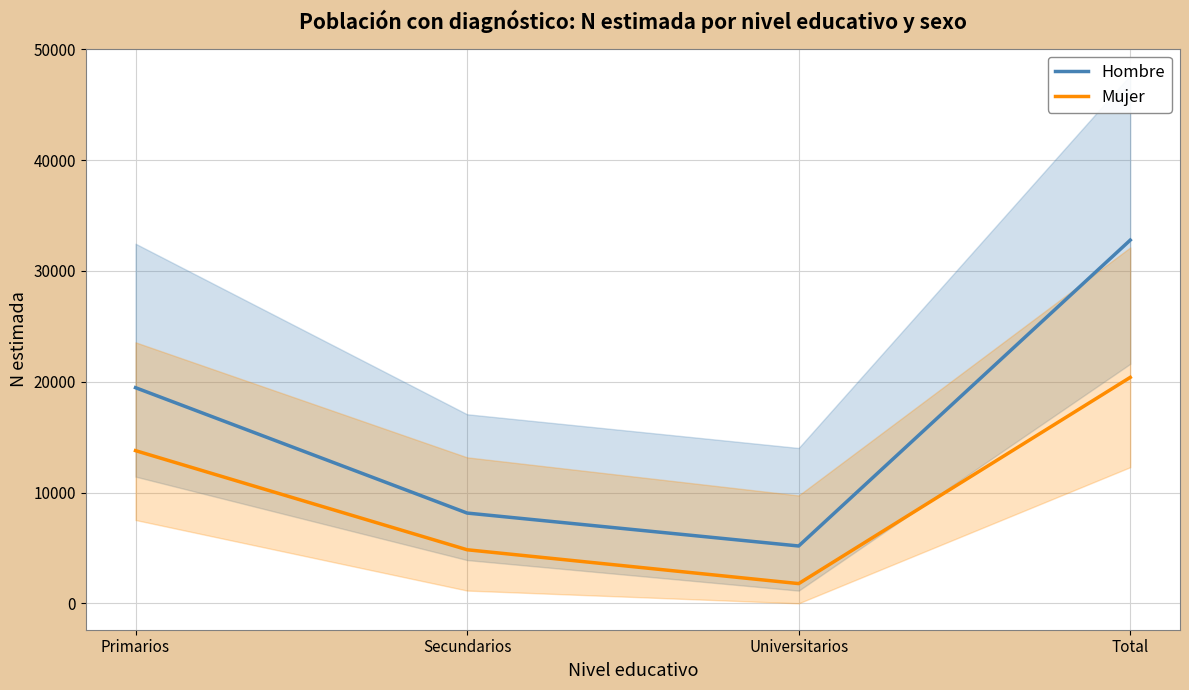

What are all the series names shown in the legend?

Hombre, Mujer